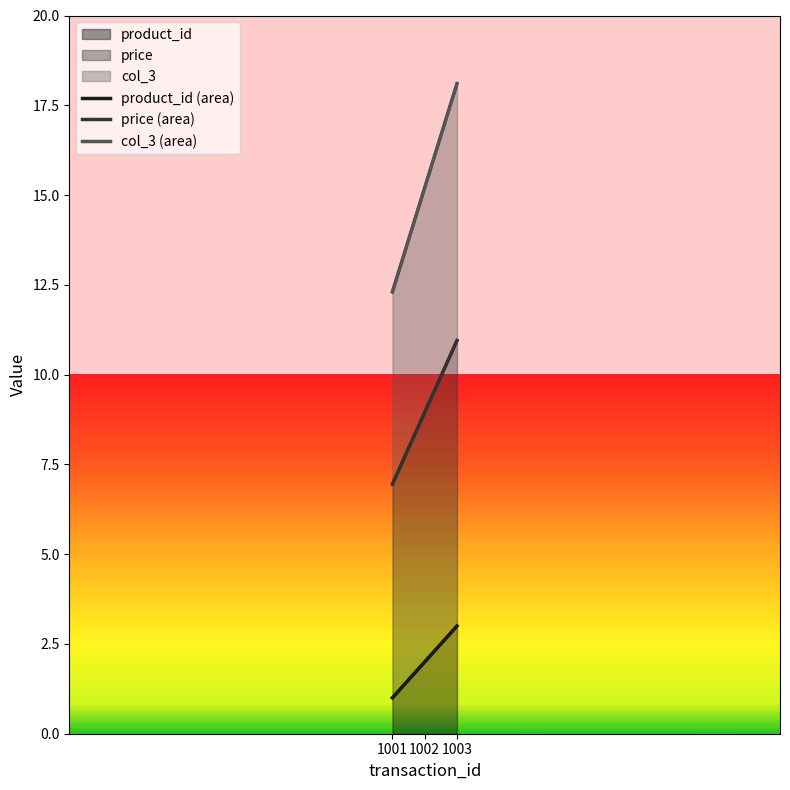

What is the difference between the maximum and minimum values in the col_3 (area) series?

5.8